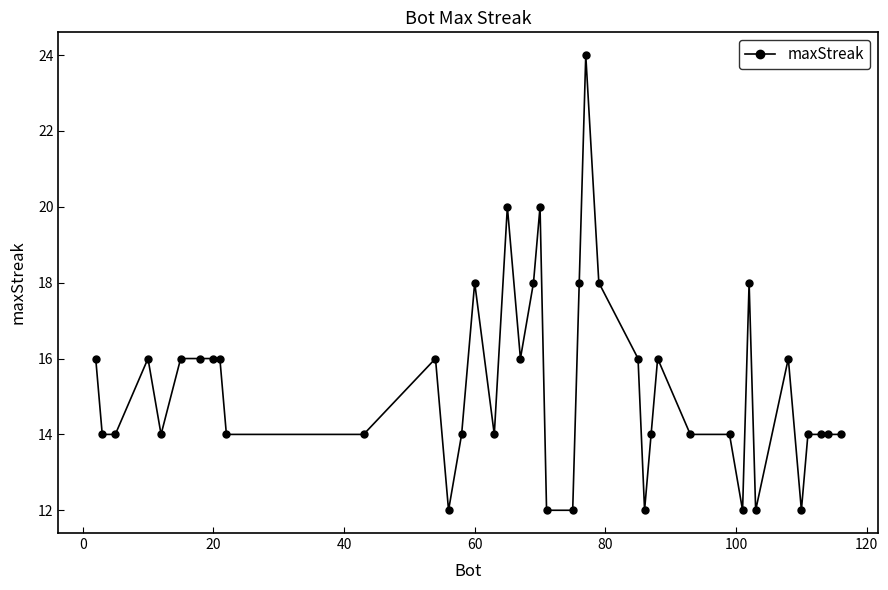

What is the value of the 7th point from the left?

16